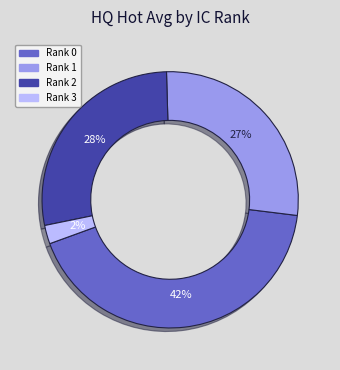

Is the sum of Rank 2 and Rank 3 greater than half?

No